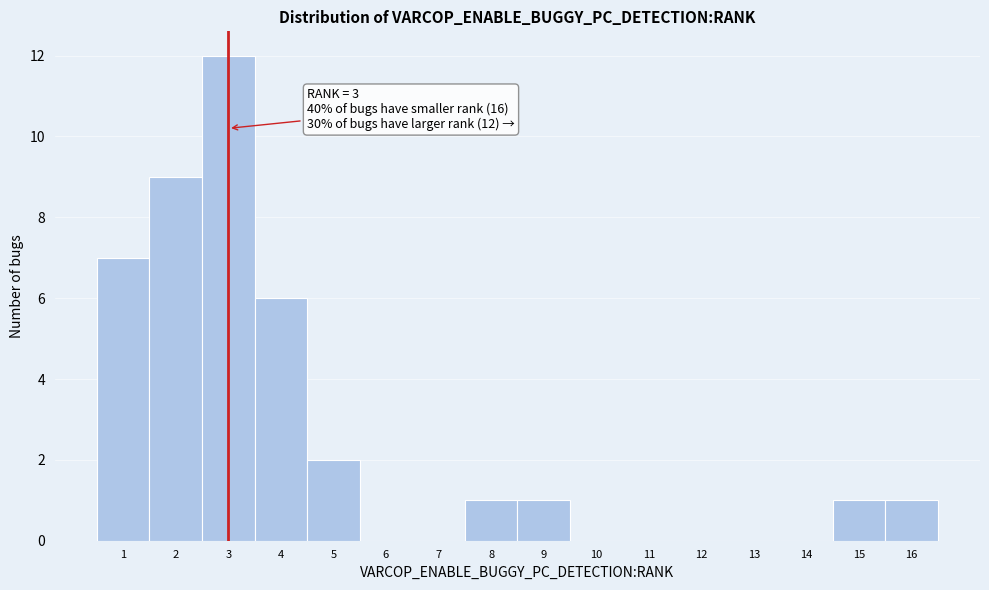

Over which range of the x-axis is the bar tallest?

2.5 to 3.5